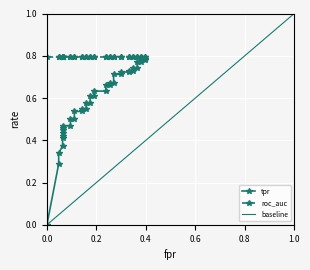

How many distinct data groups are displayed?

3